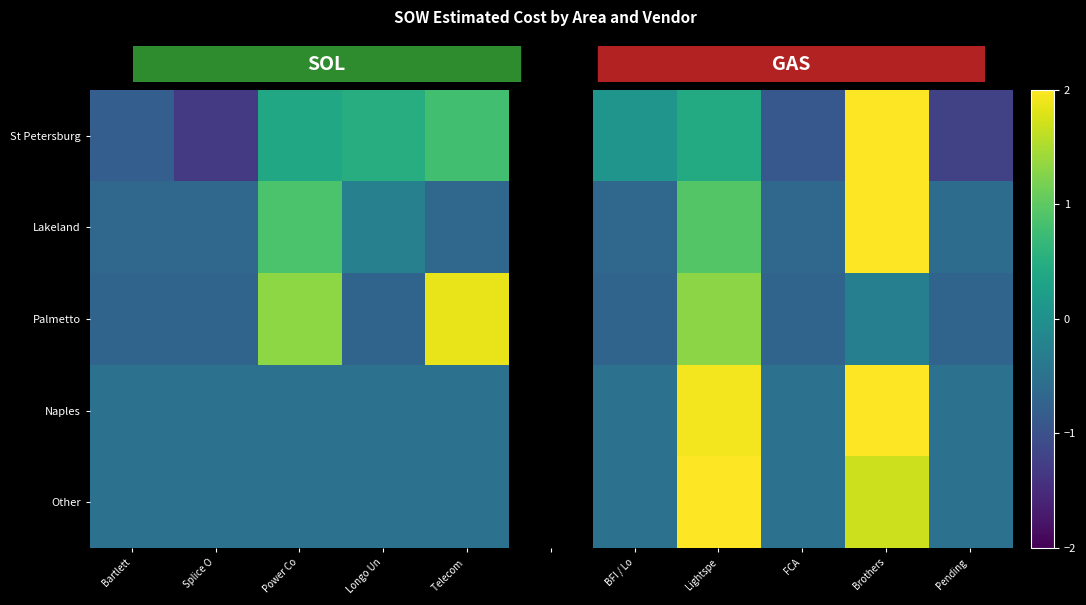

At how many categories does at least one series exceed 1?

4